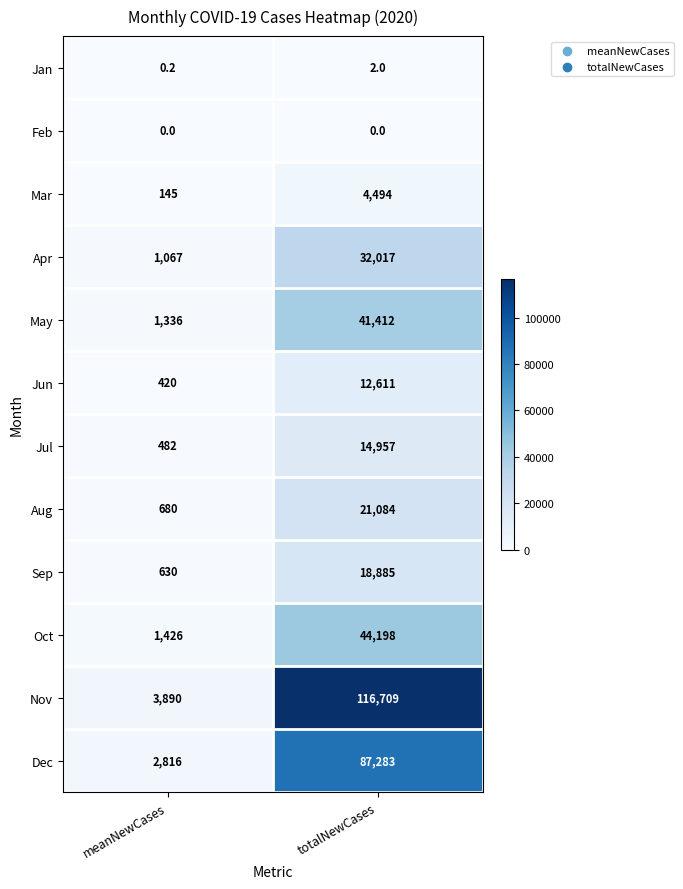

What is the sum of all Jun values?

13031.0